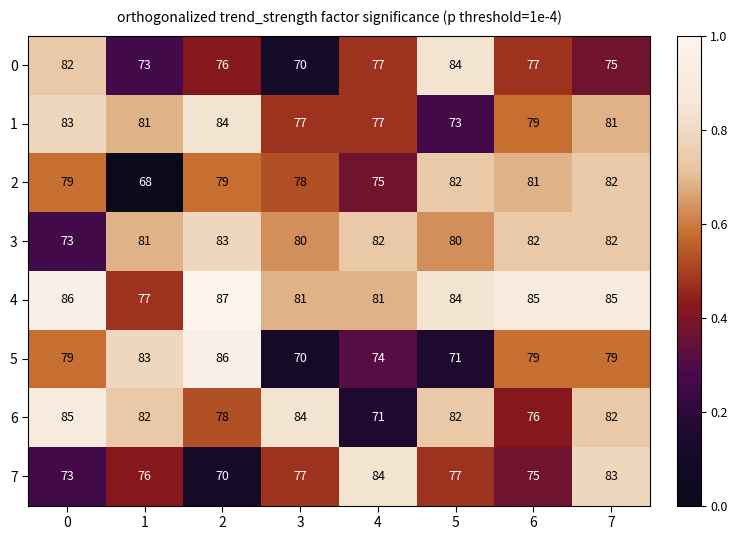

Which series has the largest total across all categories?

4